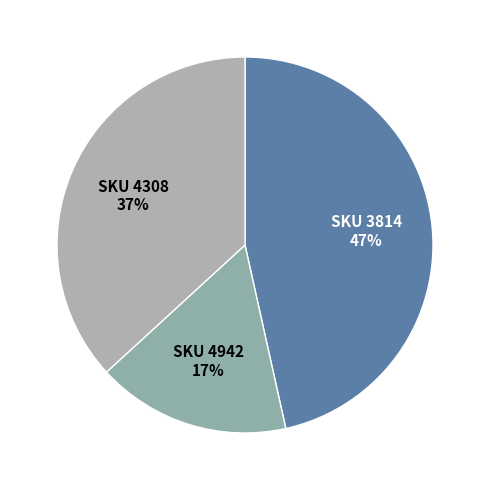

Which slice is the largest?

SKU 3814